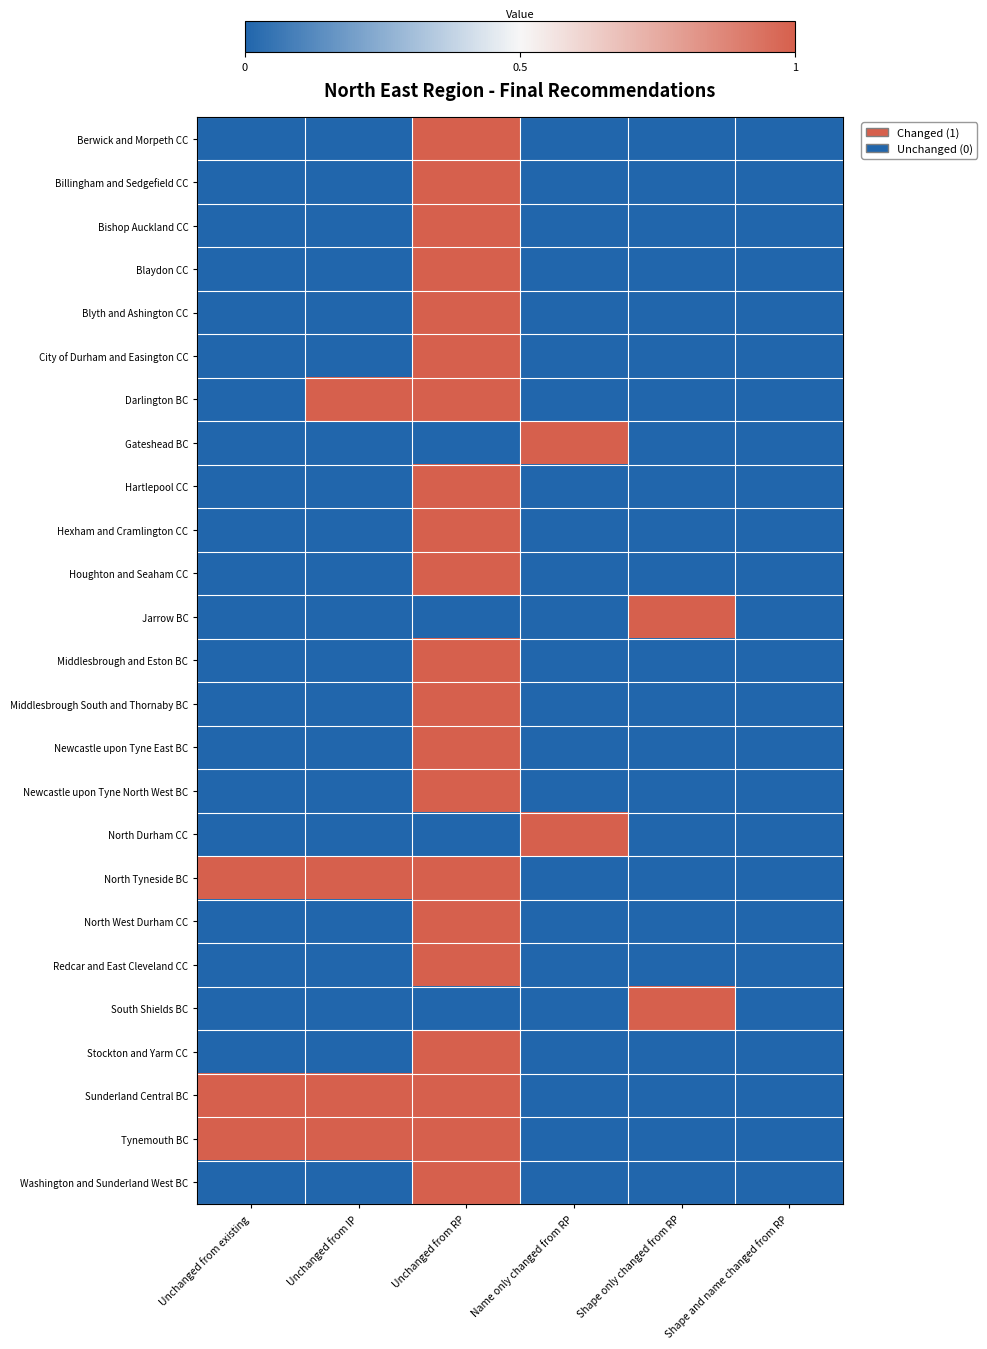

Reading left to right, extract all data points from this chart.

Berwick and Morpeth CC: Unchanged from existing=0	Unchanged from IP=0	Unchanged from RP=1	Name only changed from RP=0	Shape only changed from RP=0	Shape and name changed from RP=0
Billingham and Sedgefield CC: Unchanged from existing=0	Unchanged from IP=0	Unchanged from RP=1	Name only changed from RP=0	Shape only changed from RP=0	Shape and name changed from RP=0
Bishop Auckland CC: Unchanged from existing=0	Unchanged from IP=0	Unchanged from RP=1	Name only changed from RP=0	Shape only changed from RP=0	Shape and name changed from RP=0
Blaydon CC: Unchanged from existing=0	Unchanged from IP=0	Unchanged from RP=1	Name only changed from RP=0	Shape only changed from RP=0	Shape and name changed from RP=0
Blyth and Ashington CC: Unchanged from existing=0	Unchanged from IP=0	Unchanged from RP=1	Name only changed from RP=0	Shape only changed from RP=0	Shape and name changed from RP=0
City of Durham and Easington CC: Unchanged from existing=0	Unchanged from IP=0	Unchanged from RP=1	Name only changed from RP=0	Shape only changed from RP=0	Shape and name changed from RP=0
Darlington BC: Unchanged from existing=0	Unchanged from IP=1	Unchanged from RP=1	Name only changed from RP=0	Shape only changed from RP=0	Shape and name changed from RP=0
Gateshead BC: Unchanged from existing=0	Unchanged from IP=0	Unchanged from RP=0	Name only changed from RP=1	Shape only changed from RP=0	Shape and name changed from RP=0
Hartlepool CC: Unchanged from existing=0	Unchanged from IP=0	Unchanged from RP=1	Name only changed from RP=0	Shape only changed from RP=0	Shape and name changed from RP=0
Hexham and Cramlington CC: Unchanged from existing=0	Unchanged from IP=0	Unchanged from RP=1	Name only changed from RP=0	Shape only changed from RP=0	Shape and name changed from RP=0
Houghton and Seaham CC: Unchanged from existing=0	Unchanged from IP=0	Unchanged from RP=1	Name only changed from RP=0	Shape only changed from RP=0	Shape and name changed from RP=0
Jarrow BC: Unchanged from existing=0	Unchanged from IP=0	Unchanged from RP=0	Name only changed from RP=0	Shape only changed from RP=1	Shape and name changed from RP=0
Middlesbrough and Eston BC: Unchanged from existing=0	Unchanged from IP=0	Unchanged from RP=1	Name only changed from RP=0	Shape only changed from RP=0	Shape and name changed from RP=0
Middlesbrough South and Thornaby BC: Unchanged from existing=0	Unchanged from IP=0	Unchanged from RP=1	Name only changed from RP=0	Shape only changed from RP=0	Shape and name changed from RP=0
Newcastle upon Tyne East BC: Unchanged from existing=0	Unchanged from IP=0	Unchanged from RP=1	Name only changed from RP=0	Shape only changed from RP=0	Shape and name changed from RP=0
Newcastle upon Tyne North West BC: Unchanged from existing=0	Unchanged from IP=0	Unchanged from RP=1	Name only changed from RP=0	Shape only changed from RP=0	Shape and name changed from RP=0
North Durham CC: Unchanged from existing=0	Unchanged from IP=0	Unchanged from RP=0	Name only changed from RP=1	Shape only changed from RP=0	Shape and name changed from RP=0
North Tyneside BC: Unchanged from existing=1	Unchanged from IP=1	Unchanged from RP=1	Name only changed from RP=0	Shape only changed from RP=0	Shape and name changed from RP=0
North West Durham CC: Unchanged from existing=0	Unchanged from IP=0	Unchanged from RP=1	Name only changed from RP=0	Shape only changed from RP=0	Shape and name changed from RP=0
Redcar and East Cleveland CC: Unchanged from existing=0	Unchanged from IP=0	Unchanged from RP=1	Name only changed from RP=0	Shape only changed from RP=0	Shape and name changed from RP=0
South Shields BC: Unchanged from existing=0	Unchanged from IP=0	Unchanged from RP=0	Name only changed from RP=0	Shape only changed from RP=1	Shape and name changed from RP=0
Stockton and Yarm CC: Unchanged from existing=0	Unchanged from IP=0	Unchanged from RP=1	Name only changed from RP=0	Shape only changed from RP=0	Shape and name changed from RP=0
Sunderland Central BC: Unchanged from existing=1	Unchanged from IP=1	Unchanged from RP=1	Name only changed from RP=0	Shape only changed from RP=0	Shape and name changed from RP=0
Tynemouth BC: Unchanged from existing=1	Unchanged from IP=1	Unchanged from RP=1	Name only changed from RP=0	Shape only changed from RP=0	Shape and name changed from RP=0
Washington and Sunderland West BC: Unchanged from existing=0	Unchanged from IP=0	Unchanged from RP=1	Name only changed from RP=0	Shape only changed from RP=0	Shape and name changed from RP=0